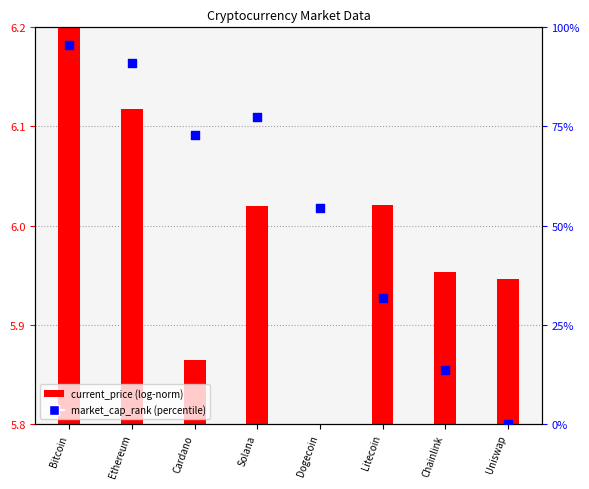

What is the change in value from Cardano to Chainlink?

-59.1